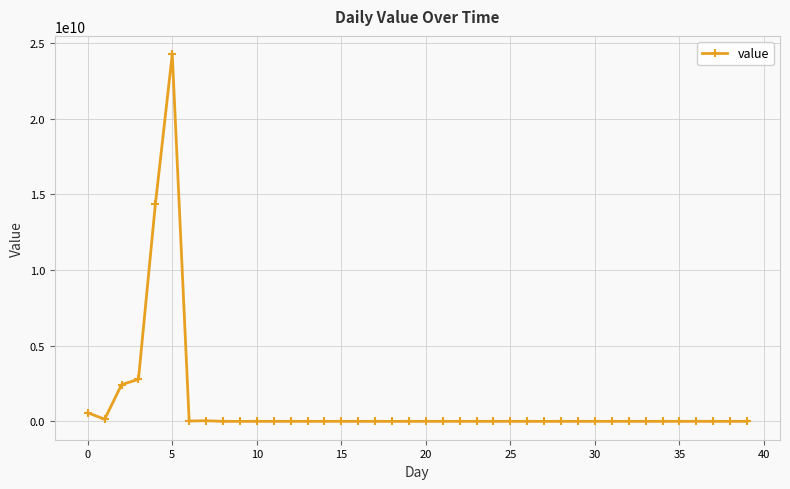

What is the greatest value displayed?

24265484372